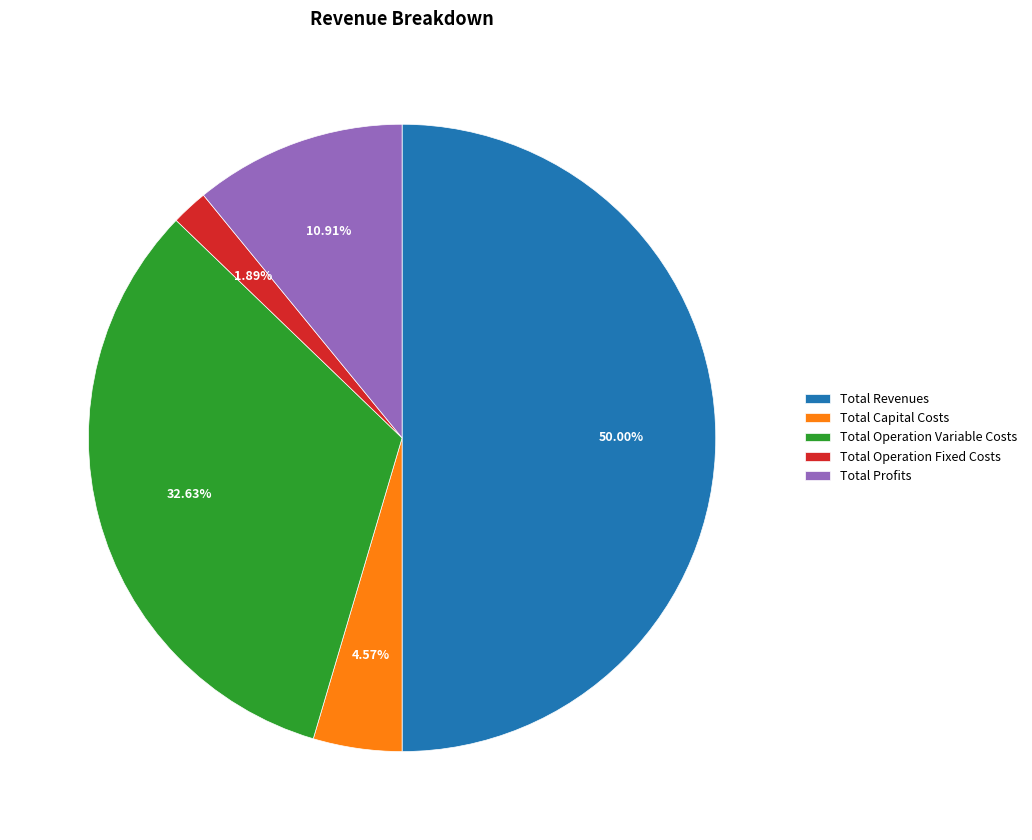

Rank the categories by value from lowest to highest.

Total Operation Fixed Costs, Total Capital Costs, Total Profits, Total Operation Variable Costs, Total Revenues